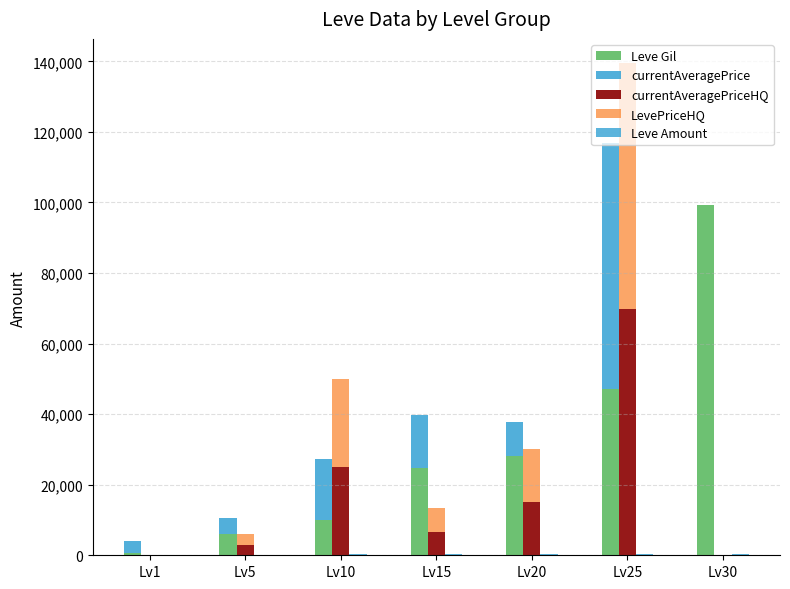

Rank the series at Lv5 from highest to lowest value.

Leve Gil, currentAveragePrice, currentAveragePriceHQ, LevePriceHQ, Leve Amount